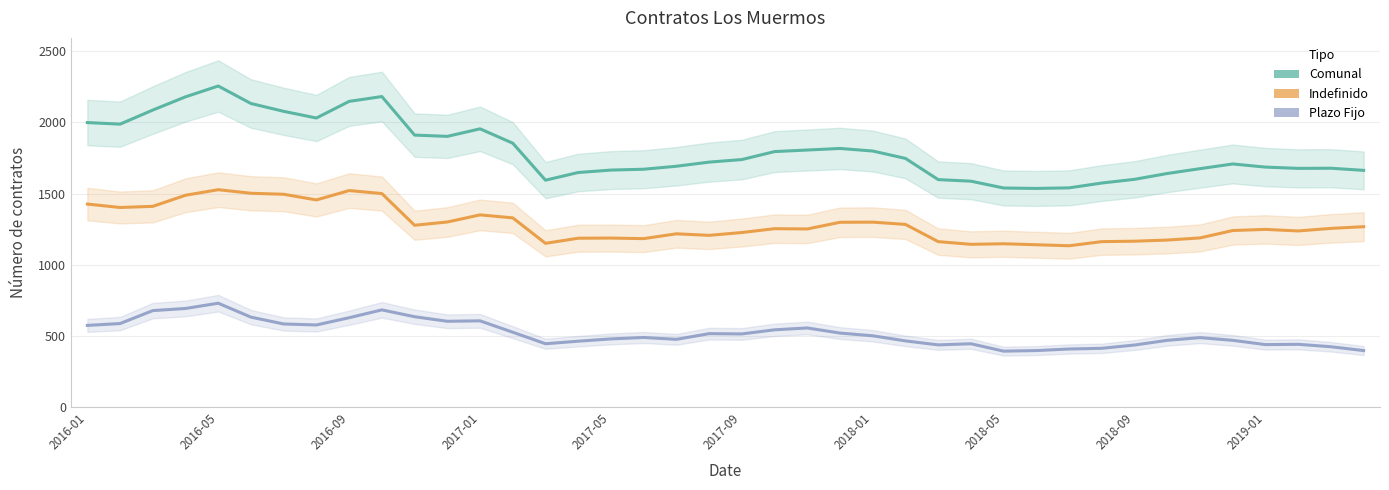

Does the chart display data point markers on the line(s)?

No